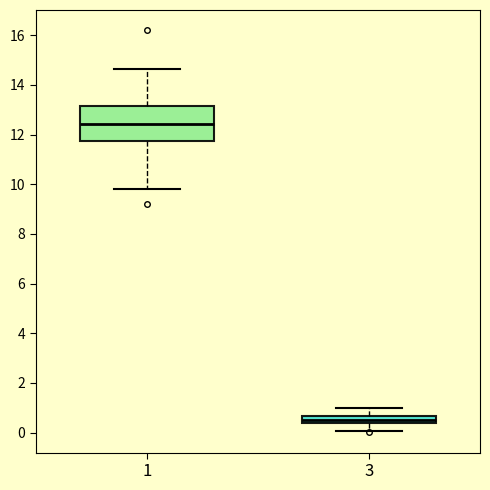

Which box is the tallest, from its lower edge to its upper edge?

1